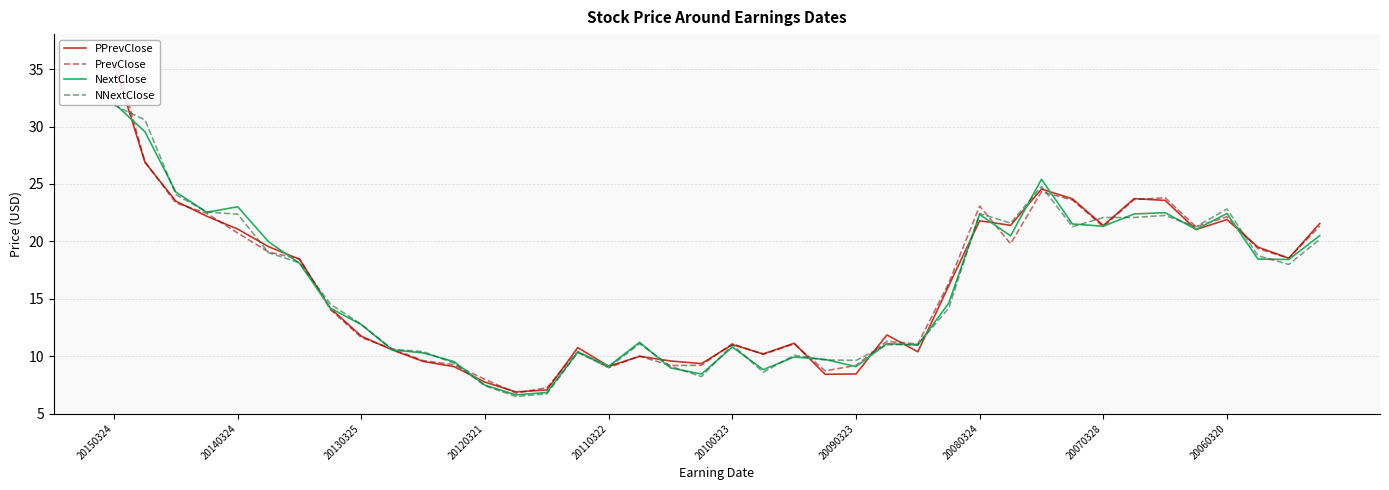

Which series has the widest spread of values?

PrevClose